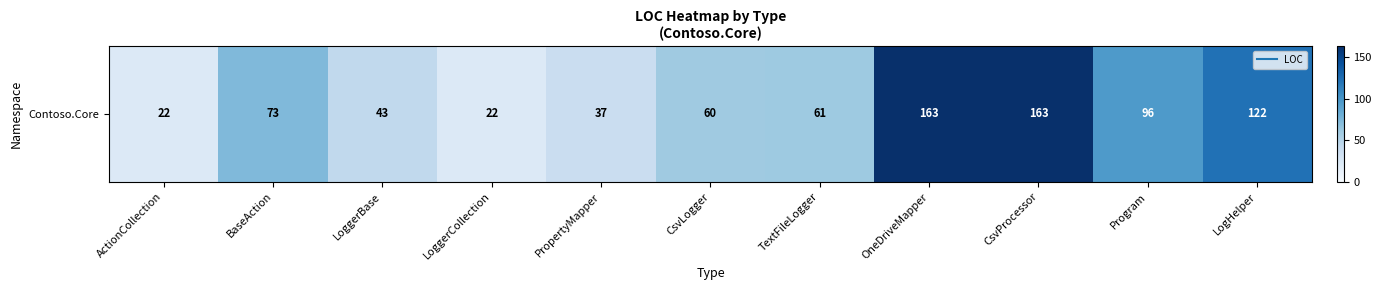

Reading left to right, extract all data points from this chart.

ActionCollection=22	BaseAction=73	LoggerBase=43	LoggerCollection=22	PropertyMapper=37	CsvLogger=60	TextFileLogger=61	OneDriveMapper=163	CsvProcessor=163	Program=96	LogHelper=122